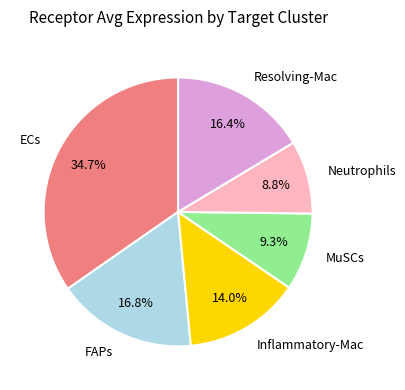

Is it true that ECs is 35% of the pie?

True